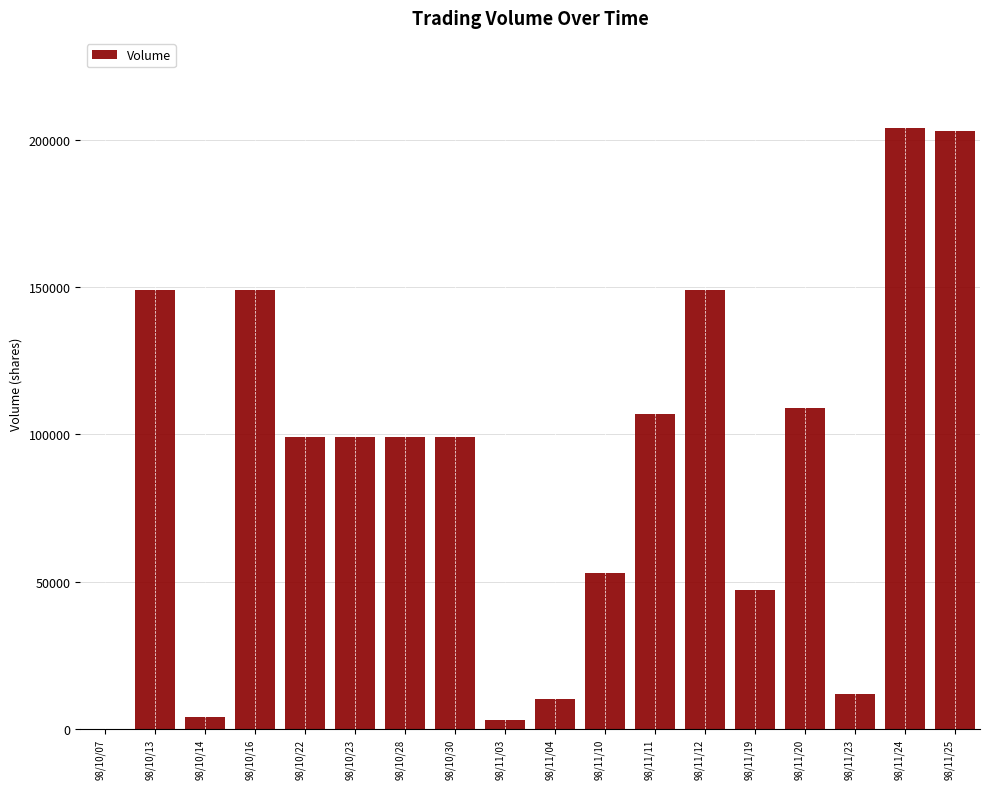

Count the number of categories in the chart.

18